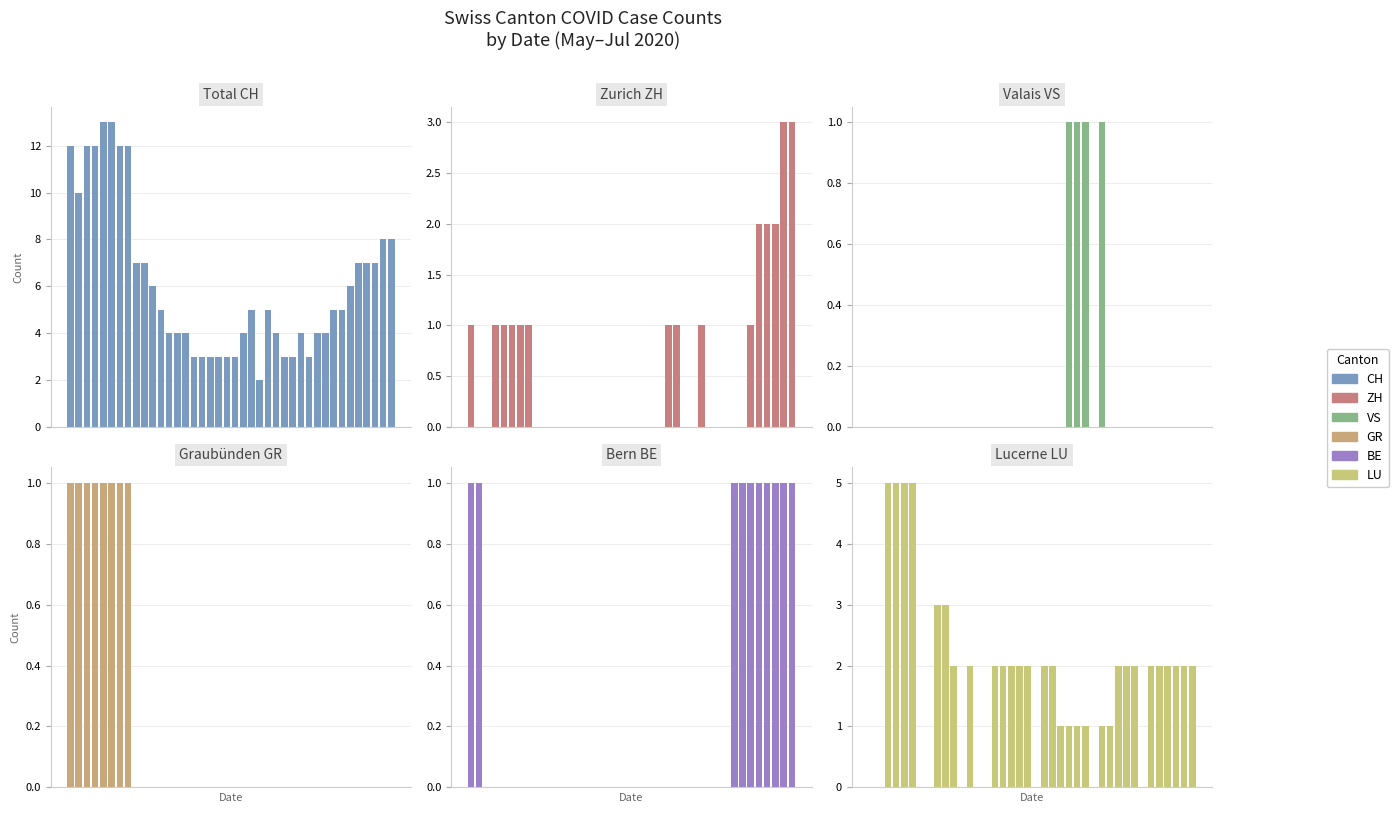

Which series has the widest spread of values?

CH